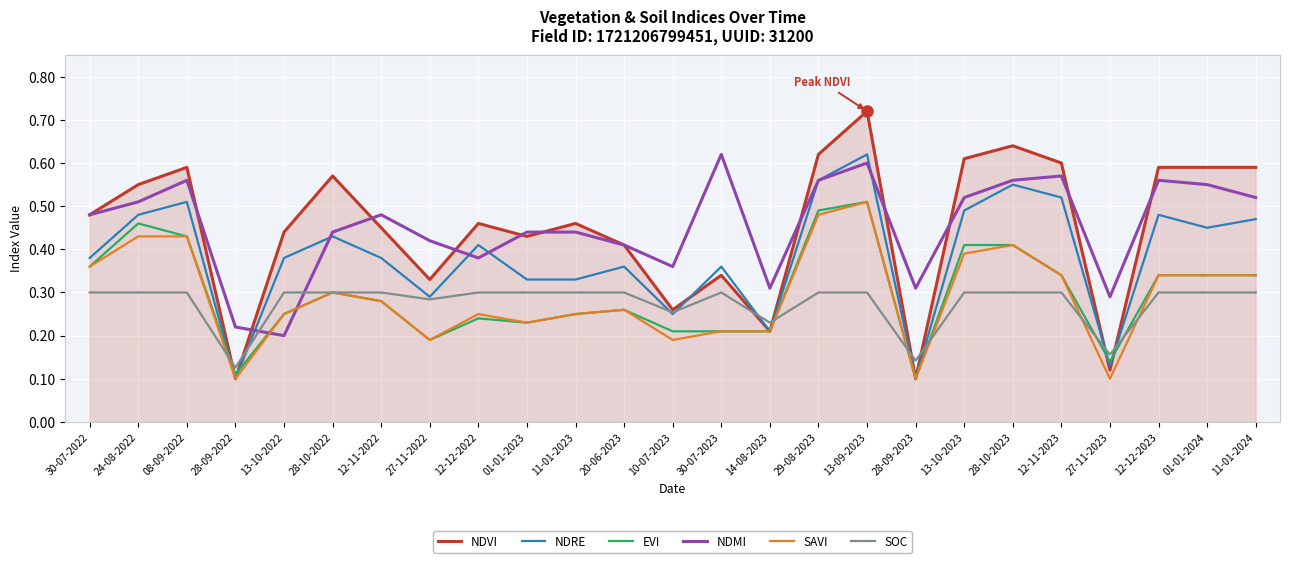

Which series changed the most between 20-06-2023 and 10-07-2023?

NDVI